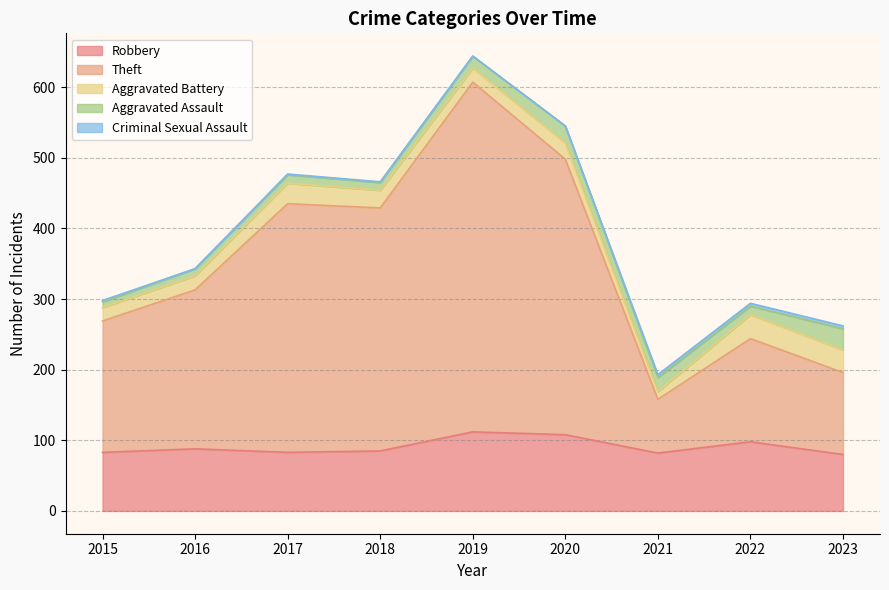

What is the maximum value for Aggravated Battery?

34